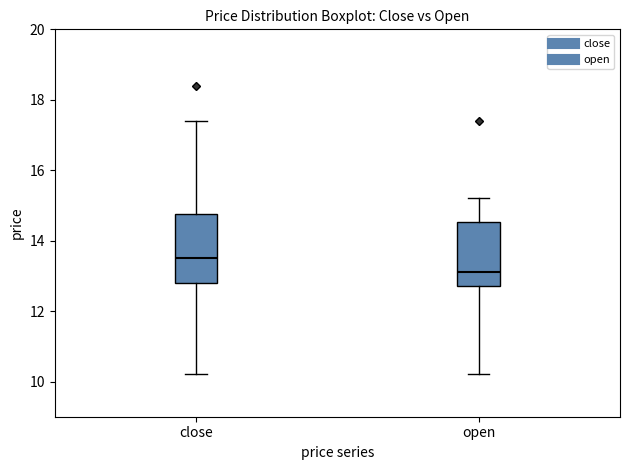

Reading left to right, read every box against the y-axis: the position of its median line, the range the box covers, and the ends of its whiskers. The values are not printed on the chart, so give them approximately, as read against the axis.

close: median 13.6, box 12.8 to 14.8, whiskers 10.2 to 17.4
open: median 13.2, box 12.8 to 14.6, whiskers 10.2 to 15.2